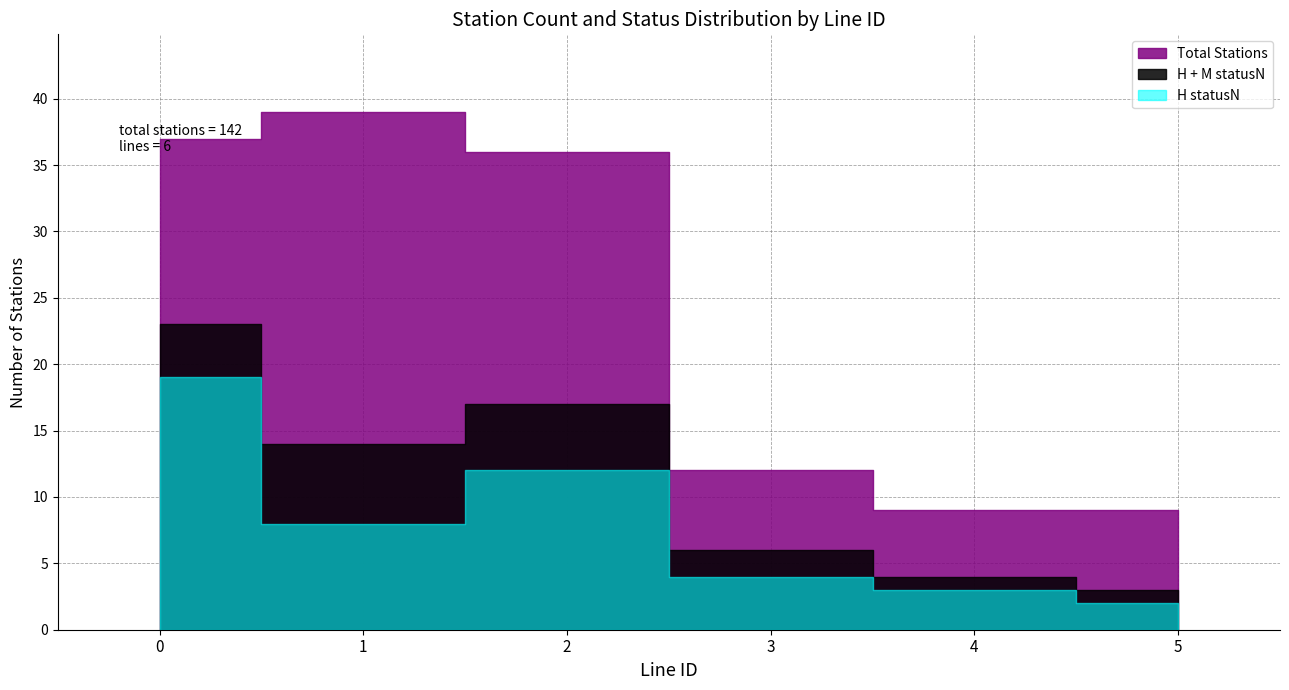

List the labels in order of value, smallest first.

4, 5, 3, 2, 0, 1